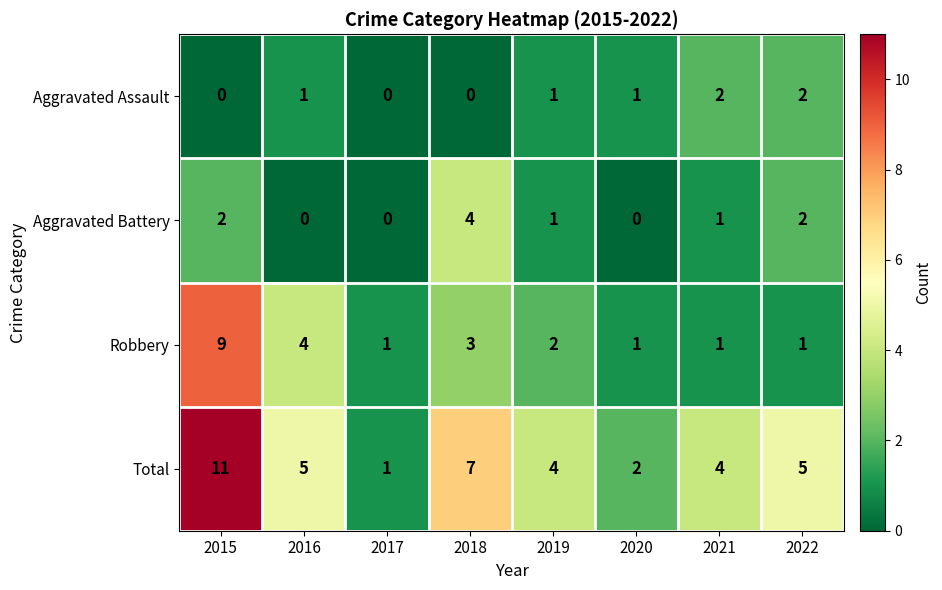

Which series has the widest spread of values?

Total